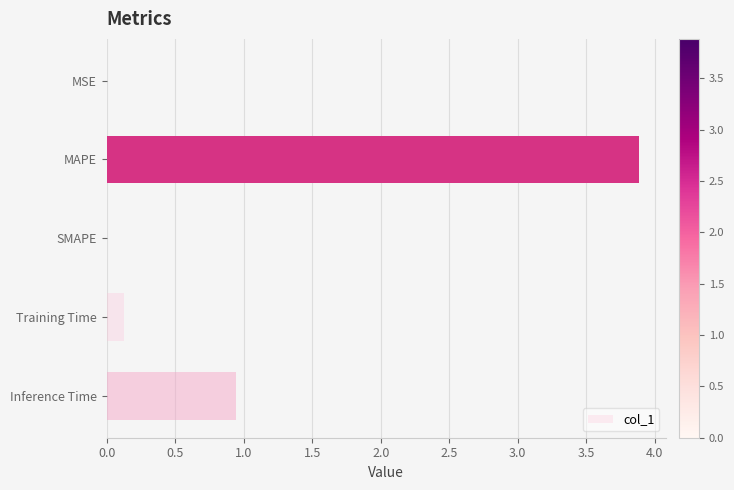

Which category has the highest value across all series?

MAPE